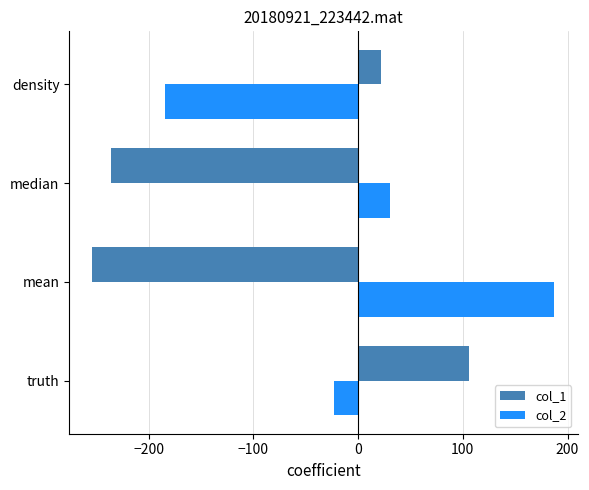

The value of col_2 at truth is -22.5. True or false?

True